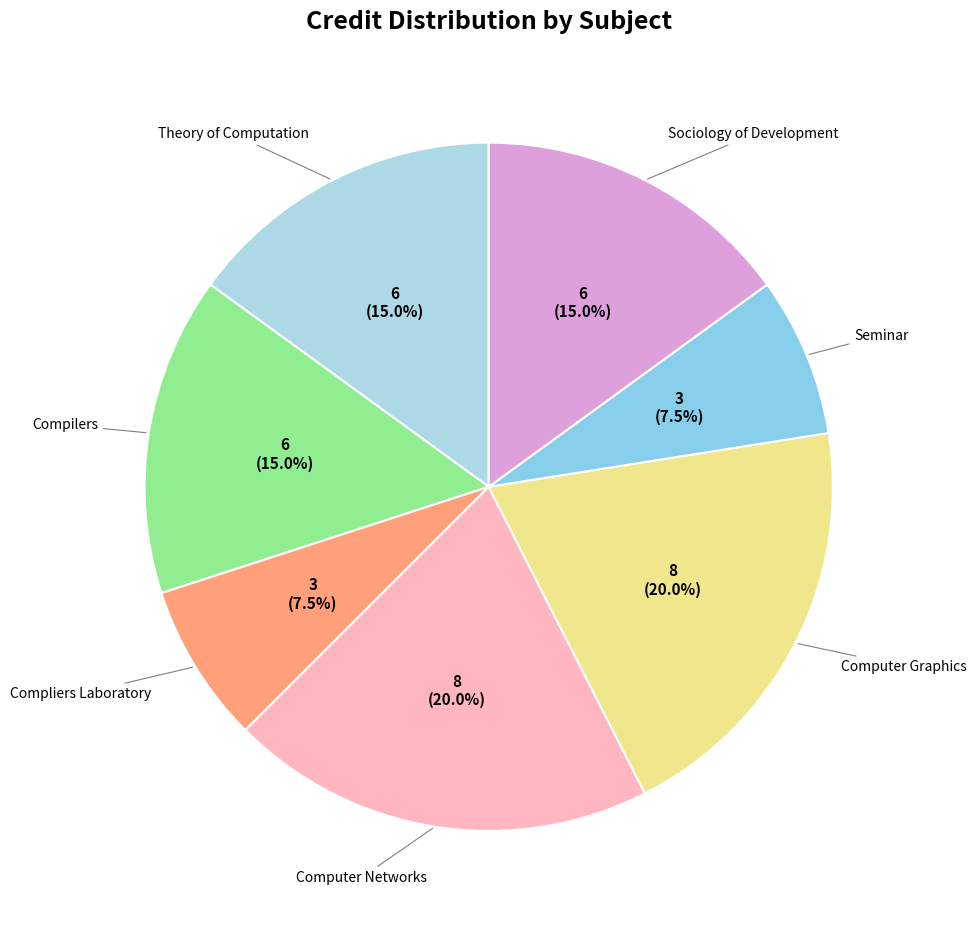

Does any single category account for the majority?

No